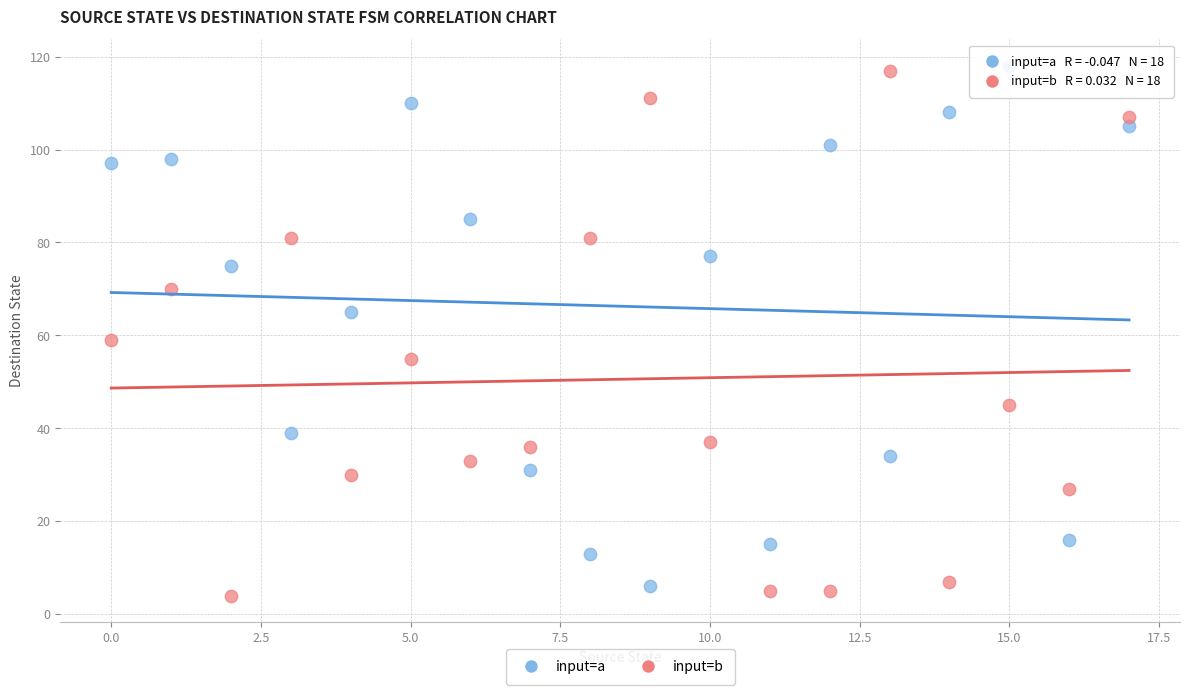

Across all series, what Y value is closest to 61?

59